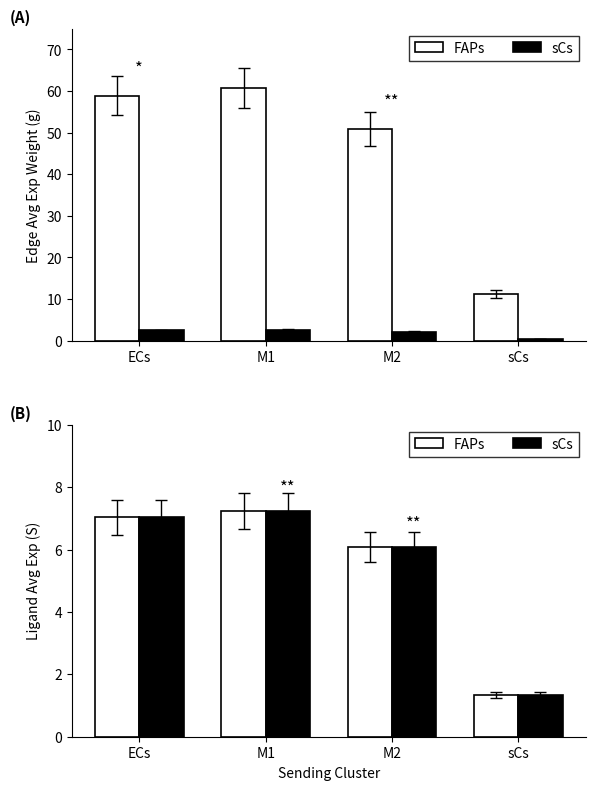

Which series has the largest range (max minus min)?

FAPs